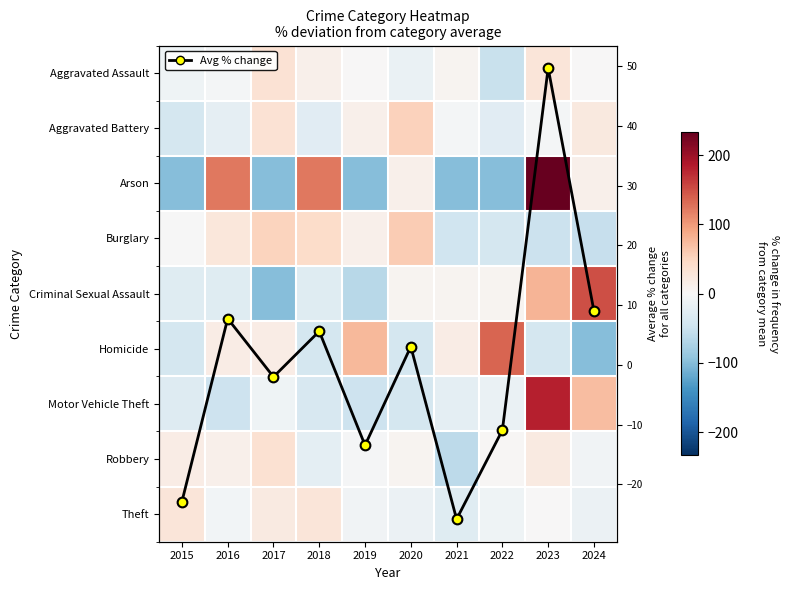

What is the minimum value shown in the chart?

-100.0